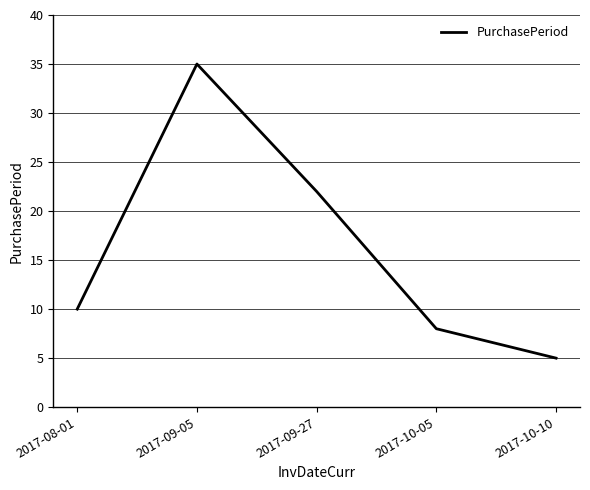

What is the sum of the values at 2017-09-27 and 2017-08-01?

32